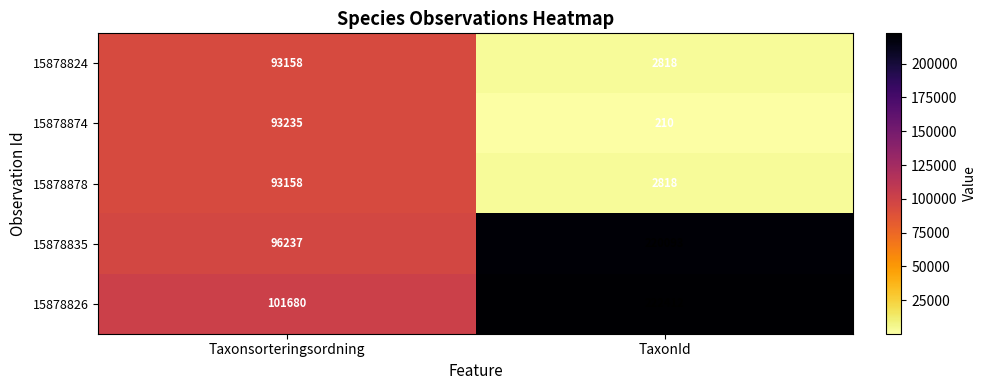

Rank the categories by 15878826 value from lowest to highest.

Taxonsorteringsordning, TaxonId